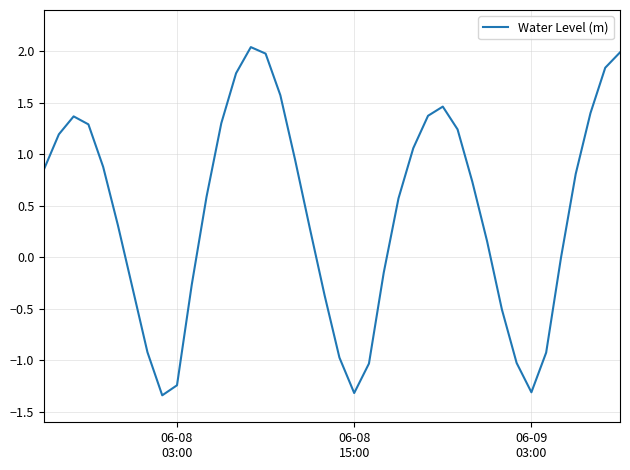

What is the difference between the maximum and minimum values?

3.4